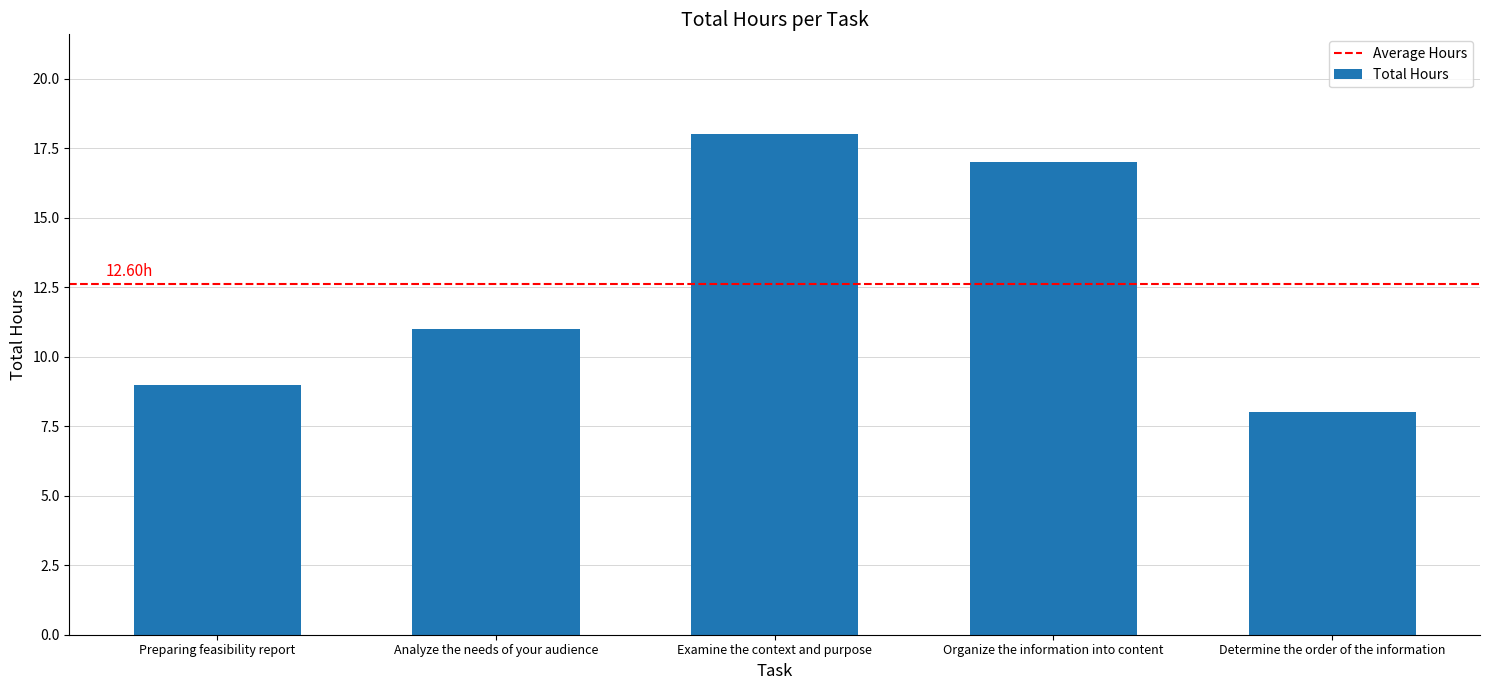

Does the chart contain stacked bars?

No